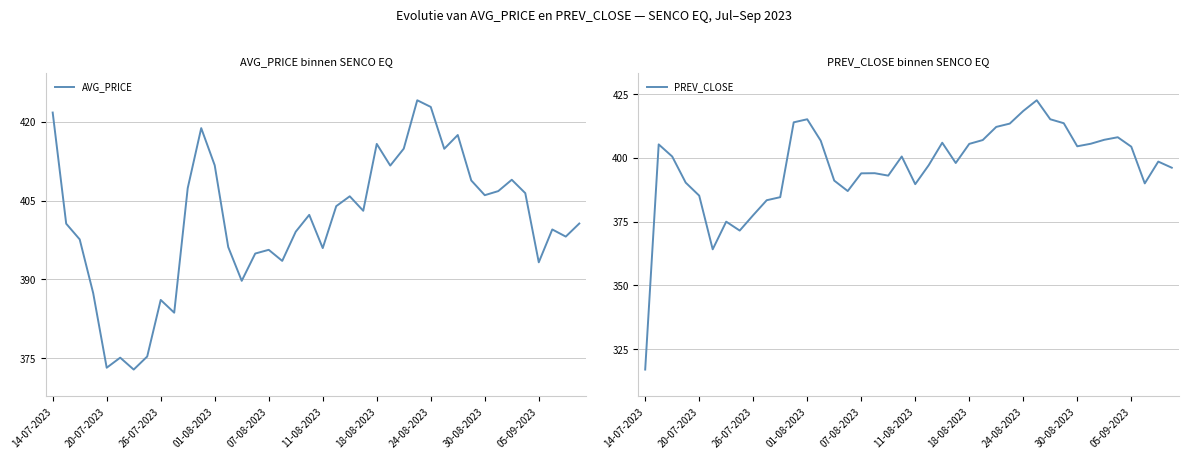

True or false: AVG_PRICE has a value of 373.2 at 20-07-2023.

True